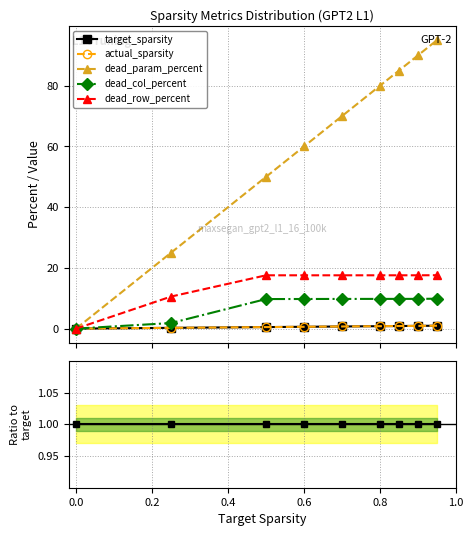

How many lines are shown in the chart?

5